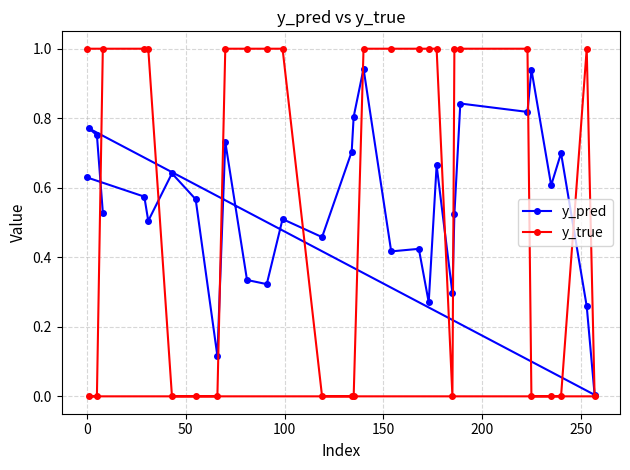

Rank the series by their maximum value, from highest to lowest.

y_true, y_pred